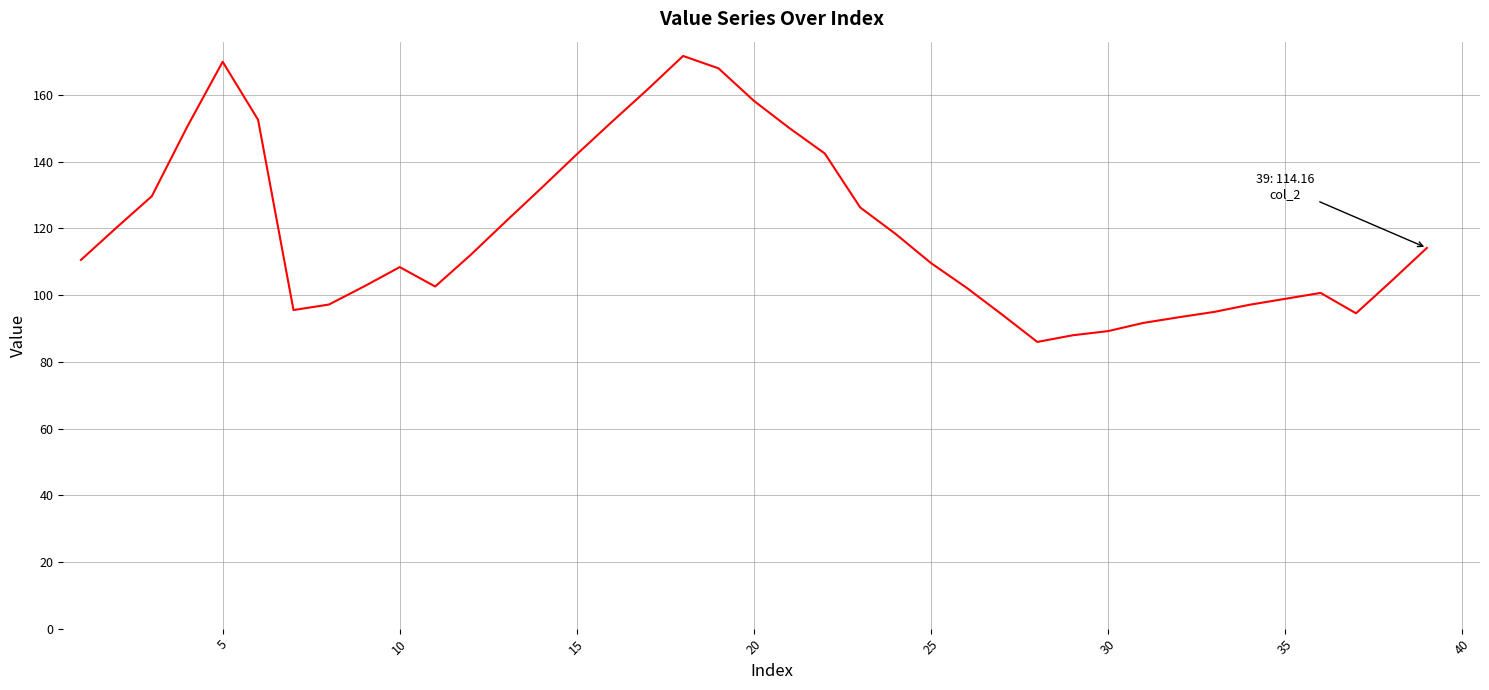

What is the greatest value displayed?

171.7